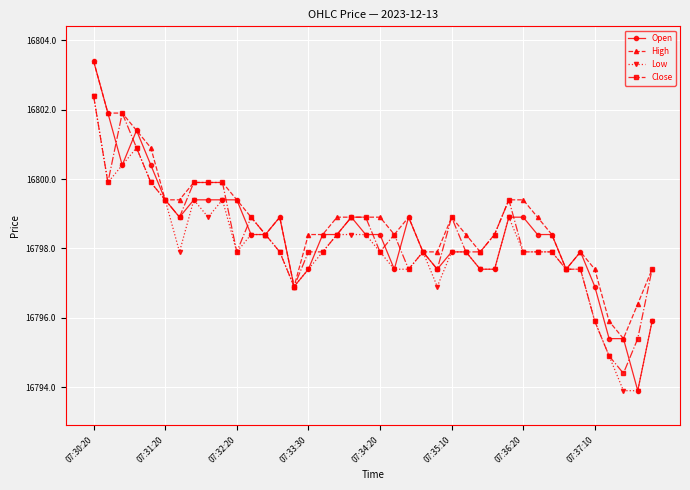

How many series are shown in this chart?

4